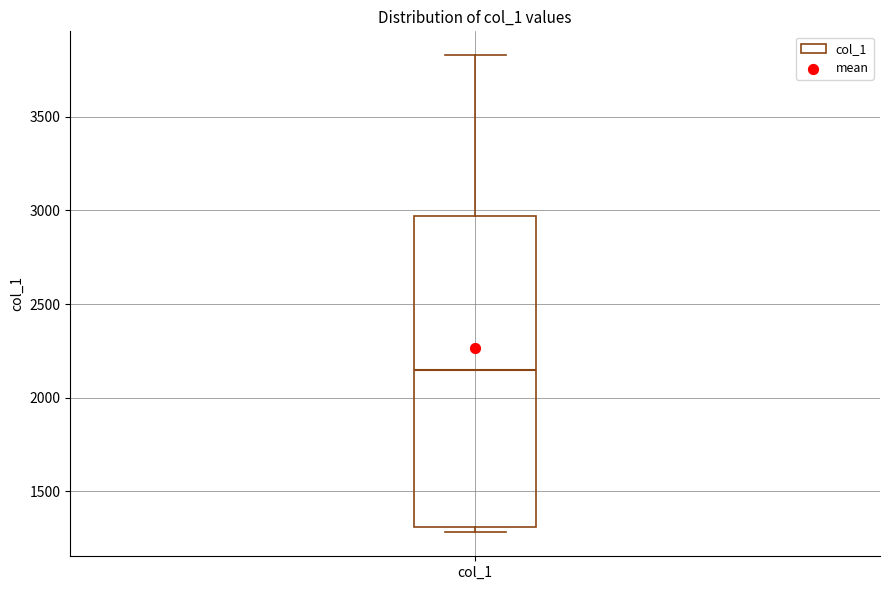

Transcribe this box plot: give where the median line is, the range the box spans, and where the two whiskers end, as read against the y-axis. The values are not printed on the chart, so give them approximately, as read against the axis.

median 2150, box 1300 to 2950, whiskers 1300 (just below the box's lower edge) to 3850